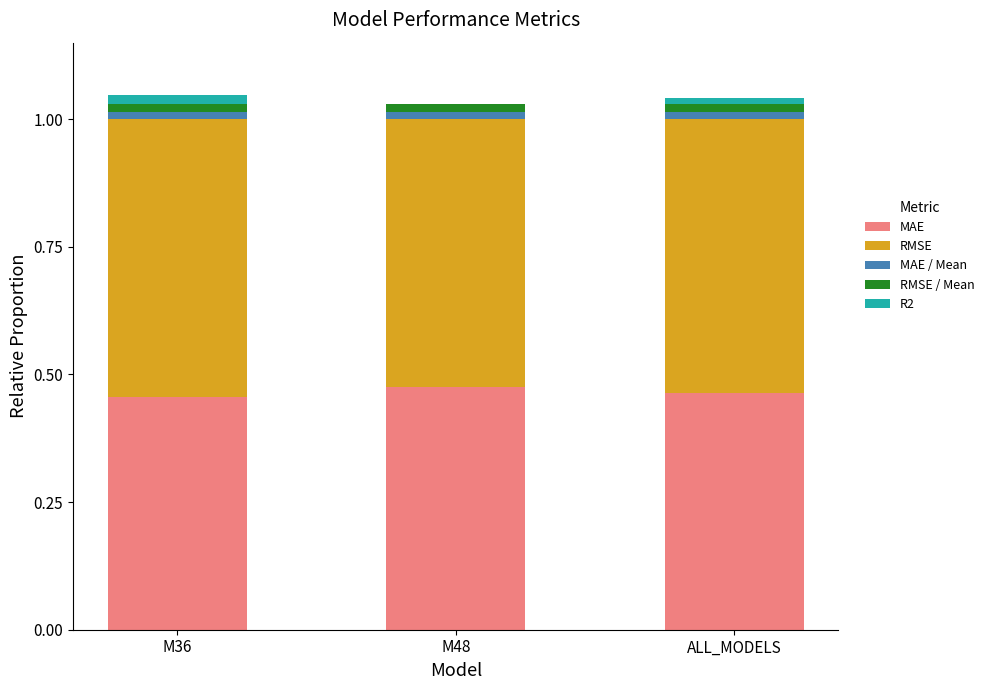

What is the total value across all series at ALL_MODELS?

1.0